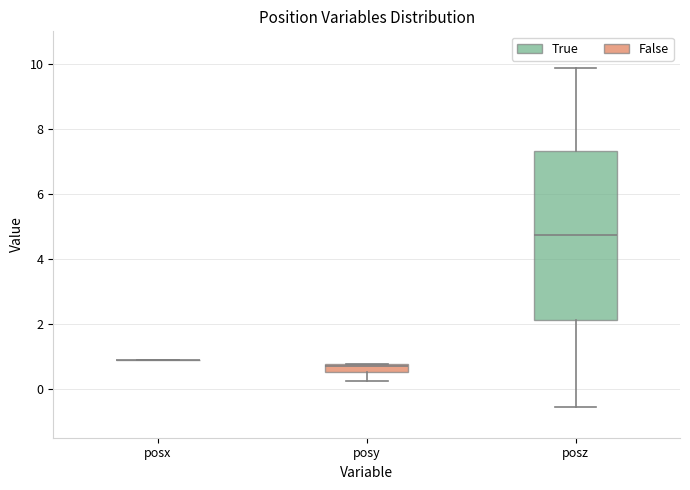

Which box is the tallest, from its lower edge to its upper edge?

posz